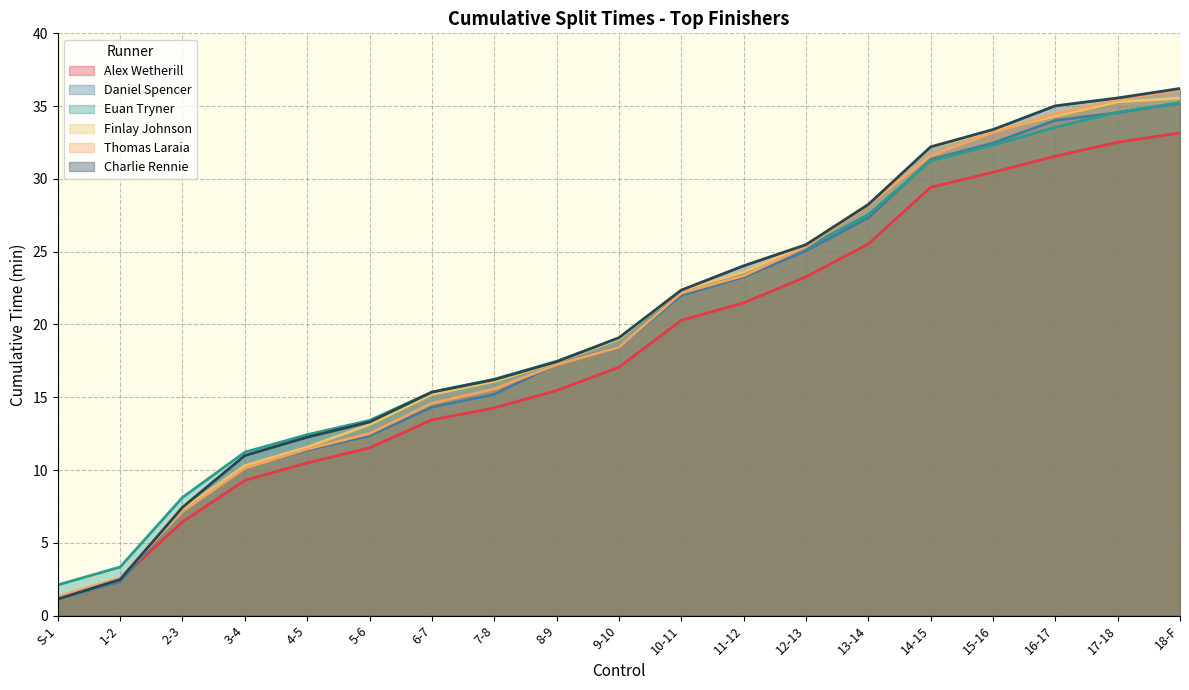

Which series changed the most between 6-7 and 10-11?

Daniel Spencer